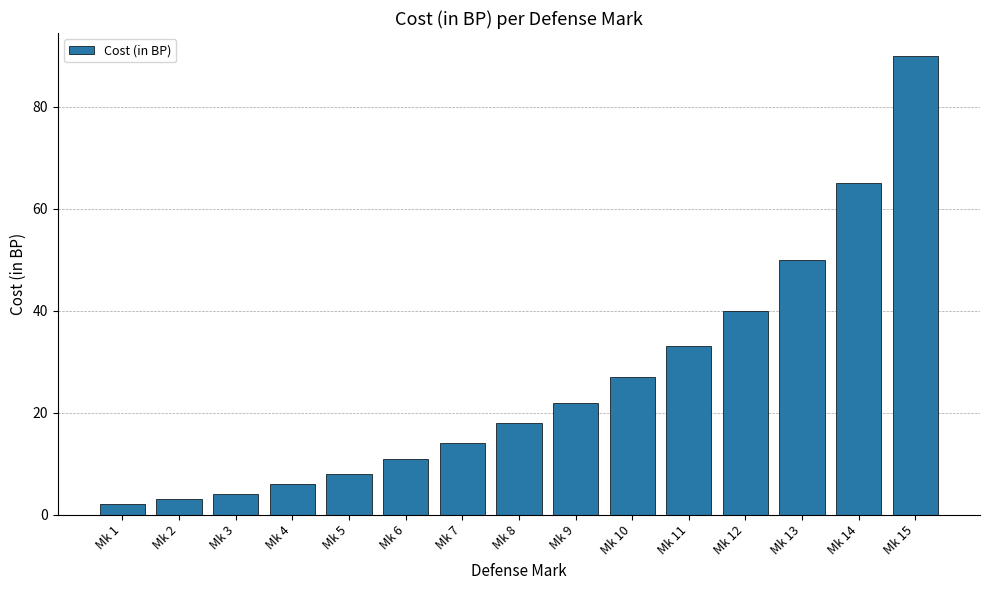

What is the sum of the values at Mk 14 and Mk 13?

115